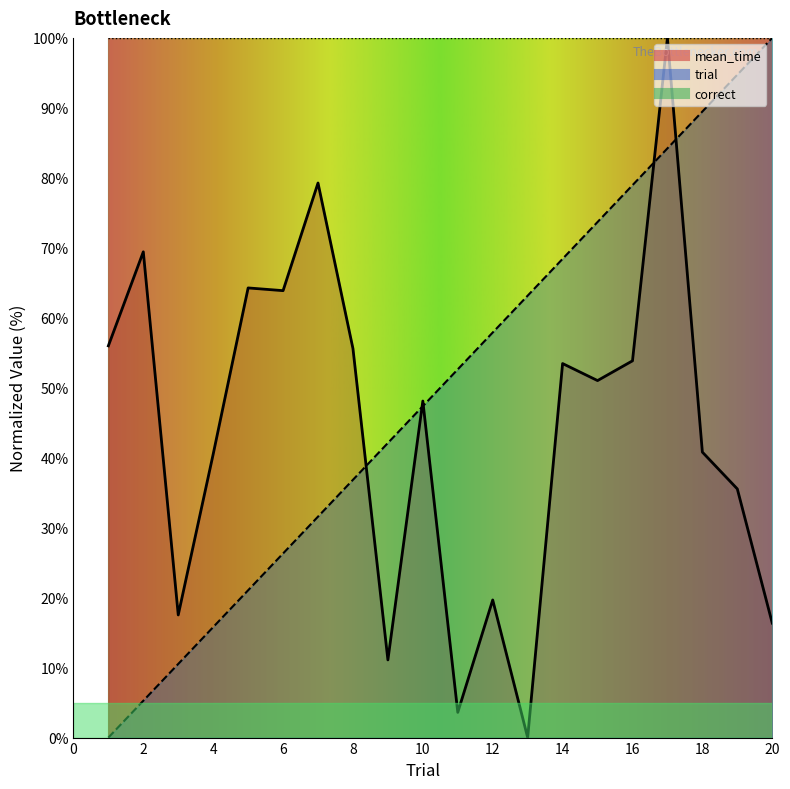

At how many categories does at least one series exceed 48?

17